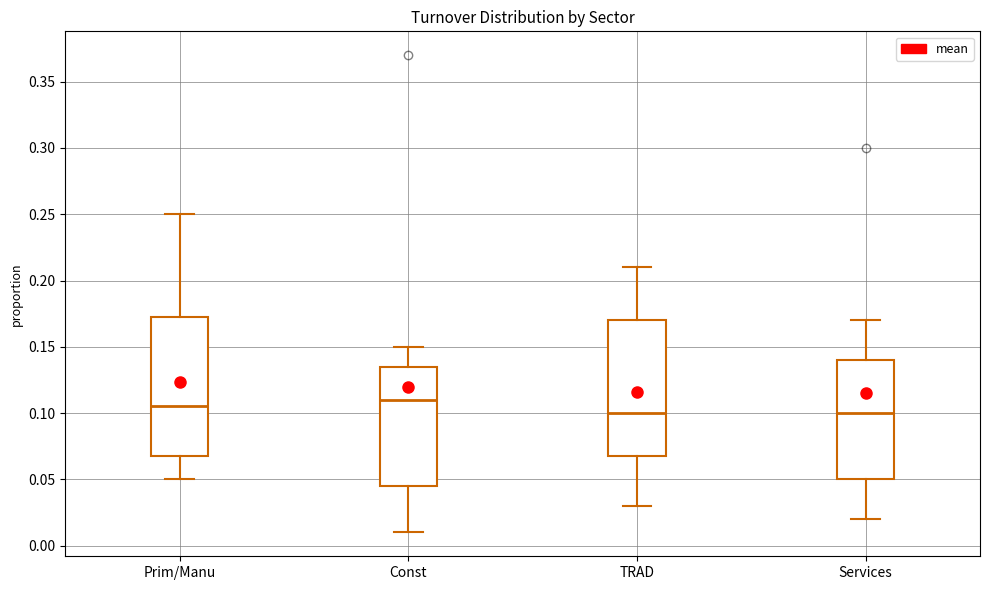

Reading left to right, transcribe this box plot: for each box, give where its median line is, the range the box spans, and where its two whiskers end, as read against the y-axis. The values are not printed on the chart, so give them approximately, as read against the axis.

Prim/Manu: median 0.105, box 0.070 to 0.175, whiskers 0.050 to 0.250
Const: median 0.110, box 0.045 to 0.135, whiskers 0.010 to 0.150
TRAD: median 0.100, box 0.070 to 0.170, whiskers 0.030 to 0.210
Services: median 0.100, box 0.050 to 0.140, whiskers 0.020 to 0.170